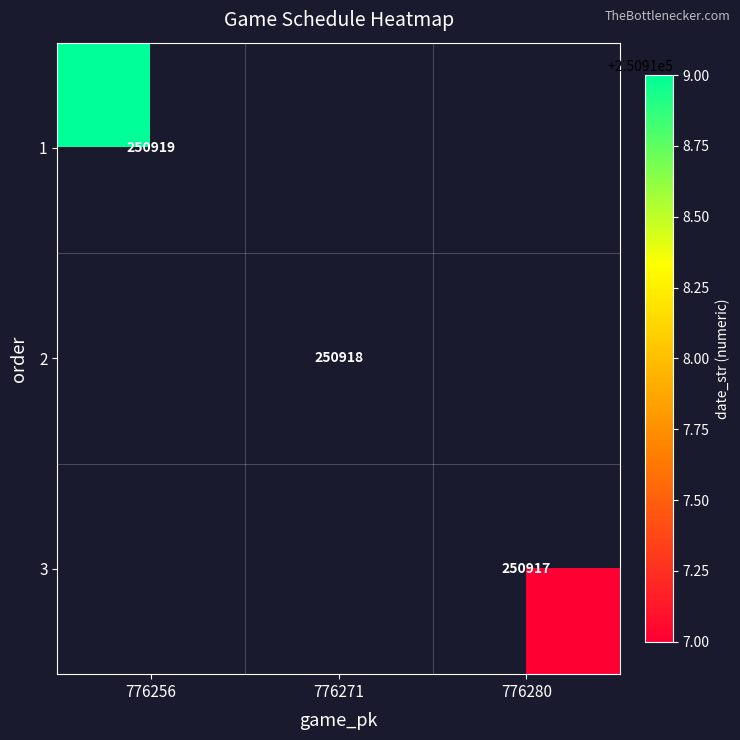

Which has a higher value, 776280 or 776256?

776256